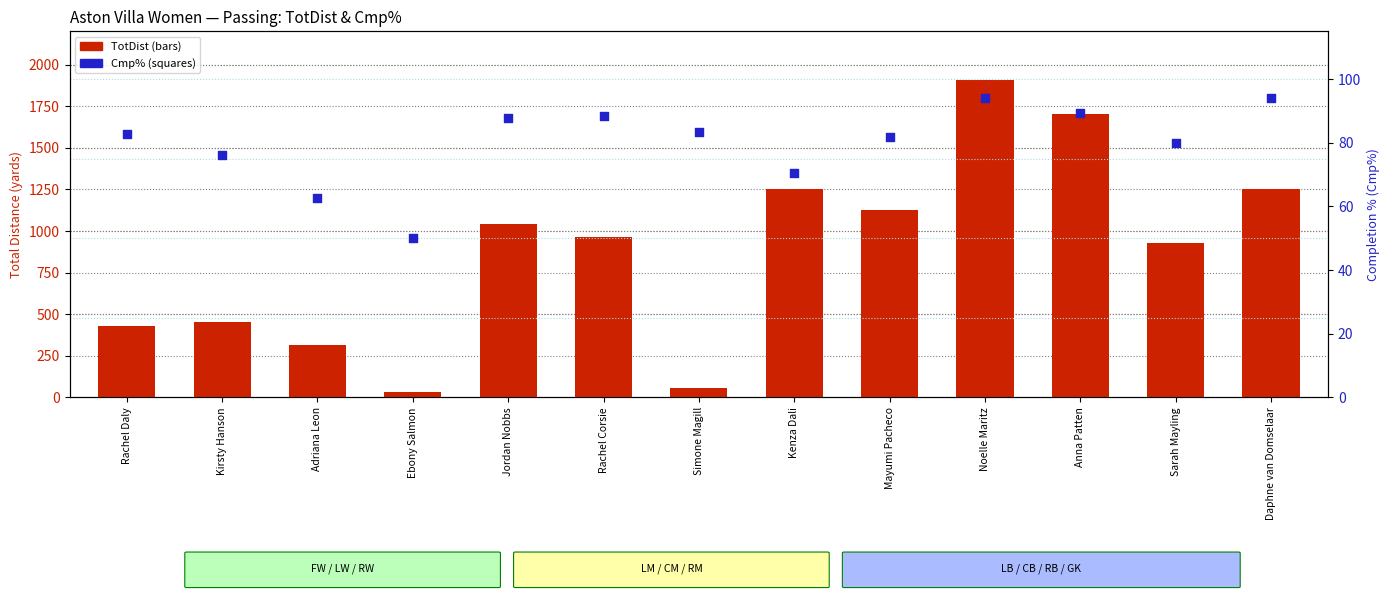

What is the total value across all series at Sarah Mayling?

1009.0